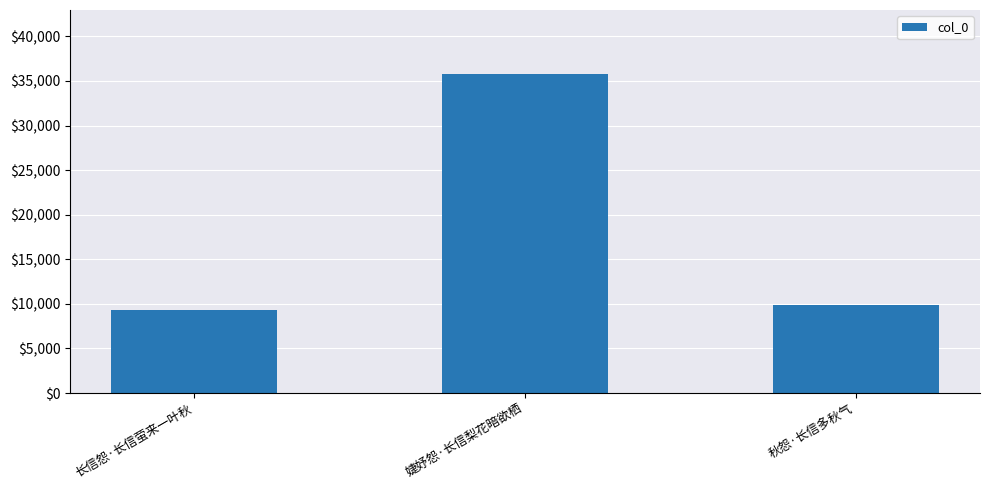

How many series are shown in this chart?

1